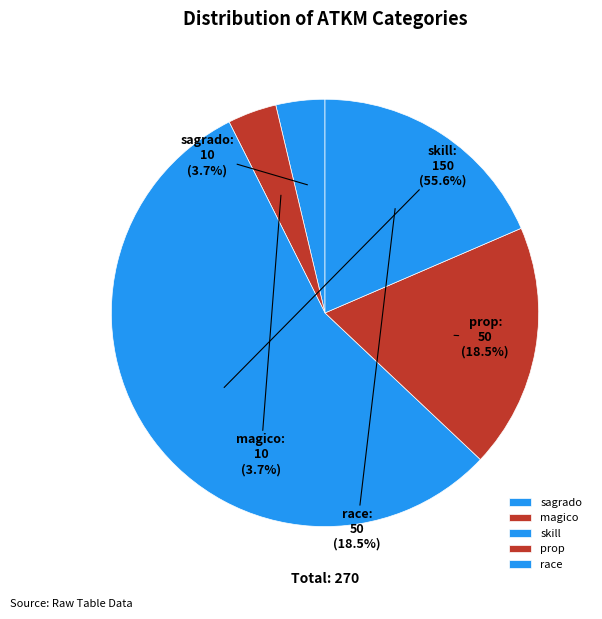

What is the largest slice in the pie chart?

skill